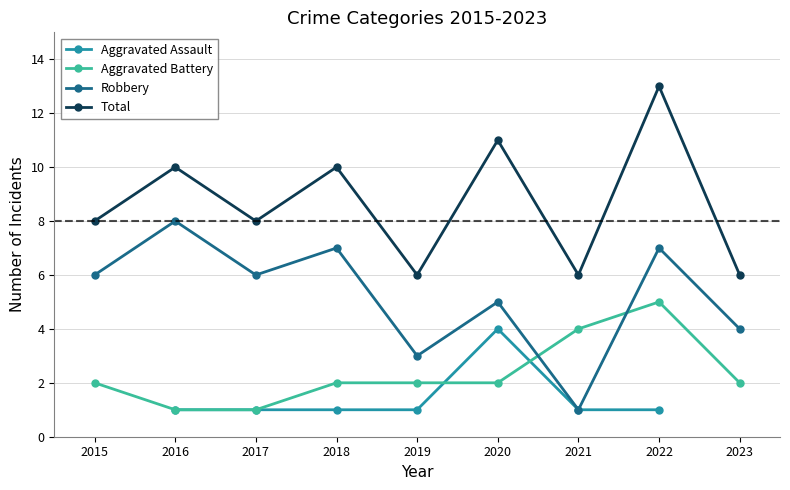

True or false: Robbery and Aggravated Assault intersect in this chart.

False